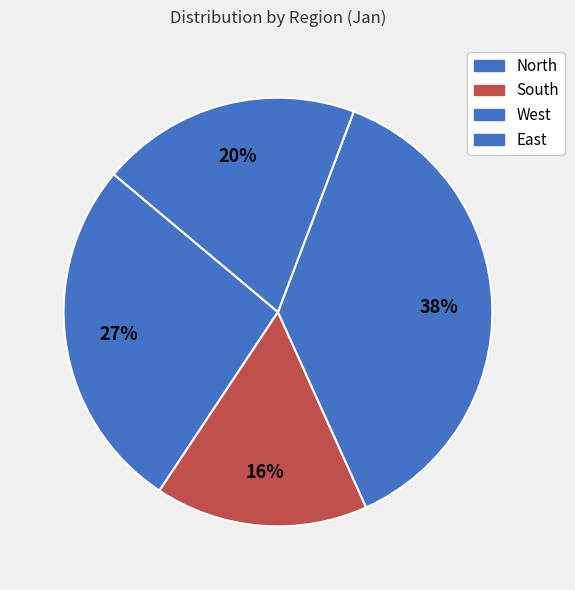

Is there a majority slice in this chart?

No